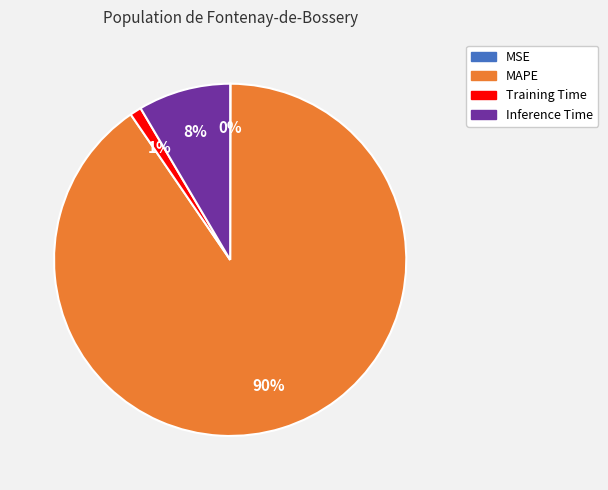

What is the largest slice in the pie chart?

MAPE